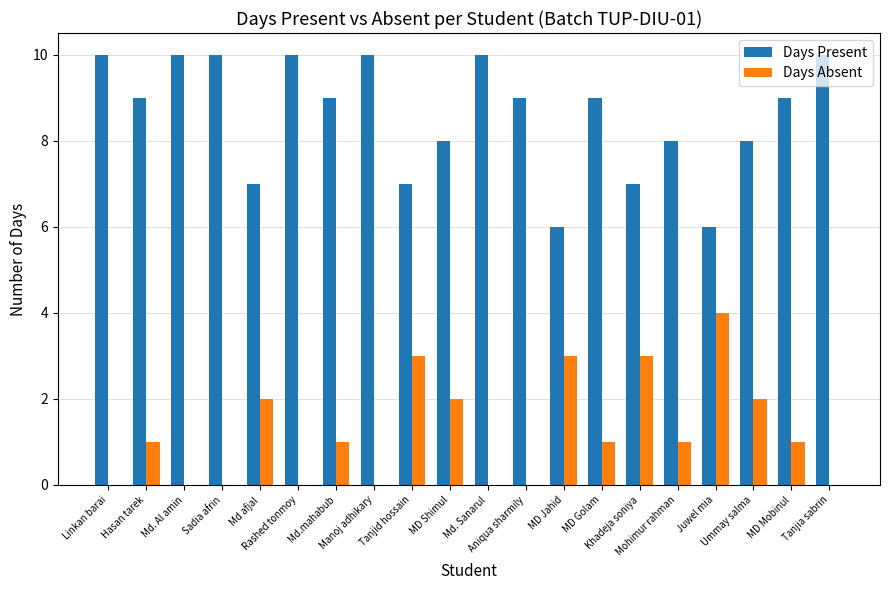

What is the spread (max minus min) of values at Md. Sanarul?

10